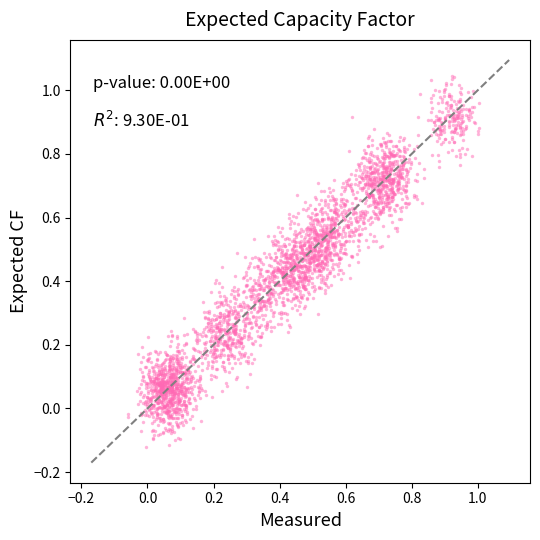

What is the range of X values (max minus min)?

1.1